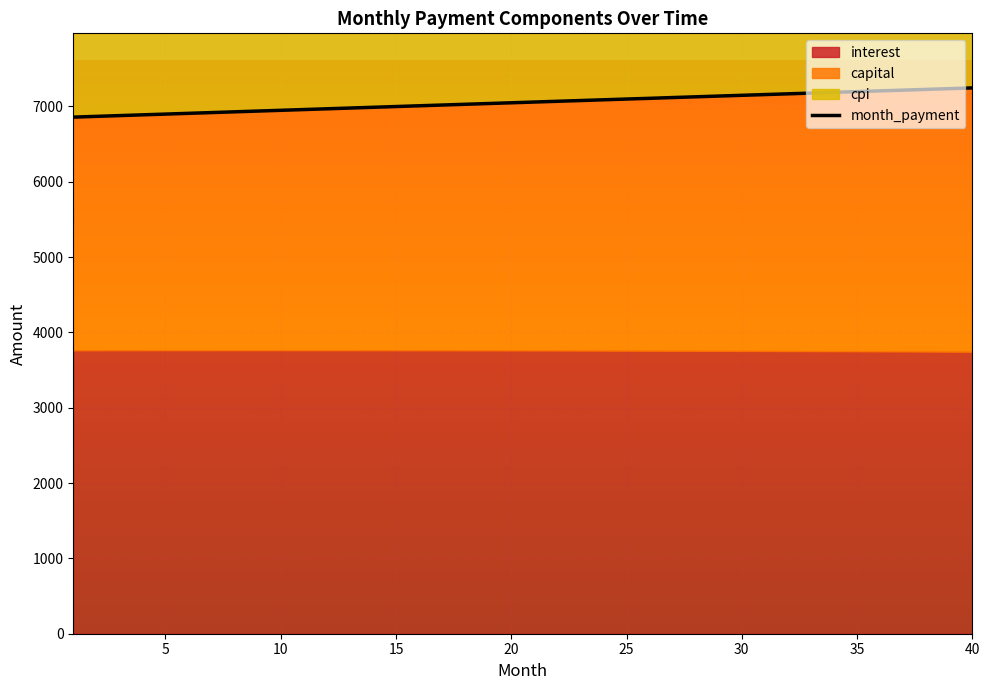

How many lines are shown in the chart?

1